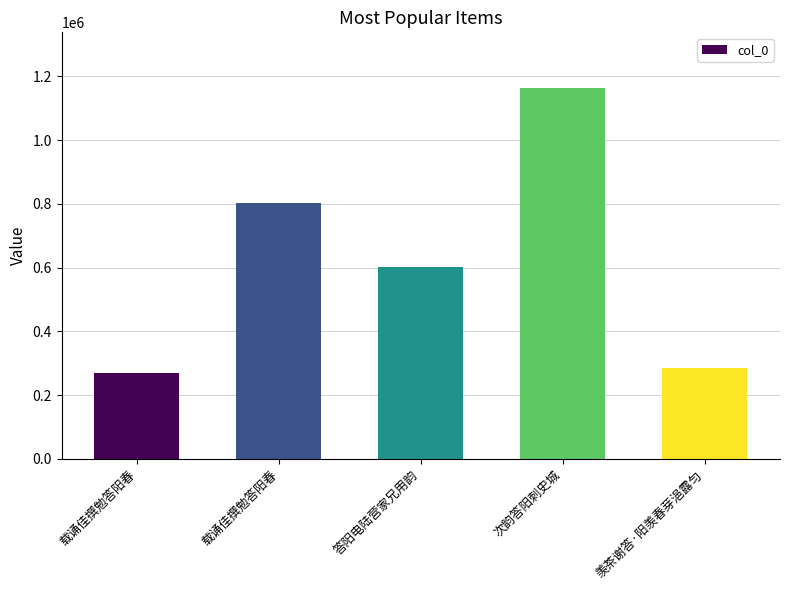

How many values are below 601541?

2